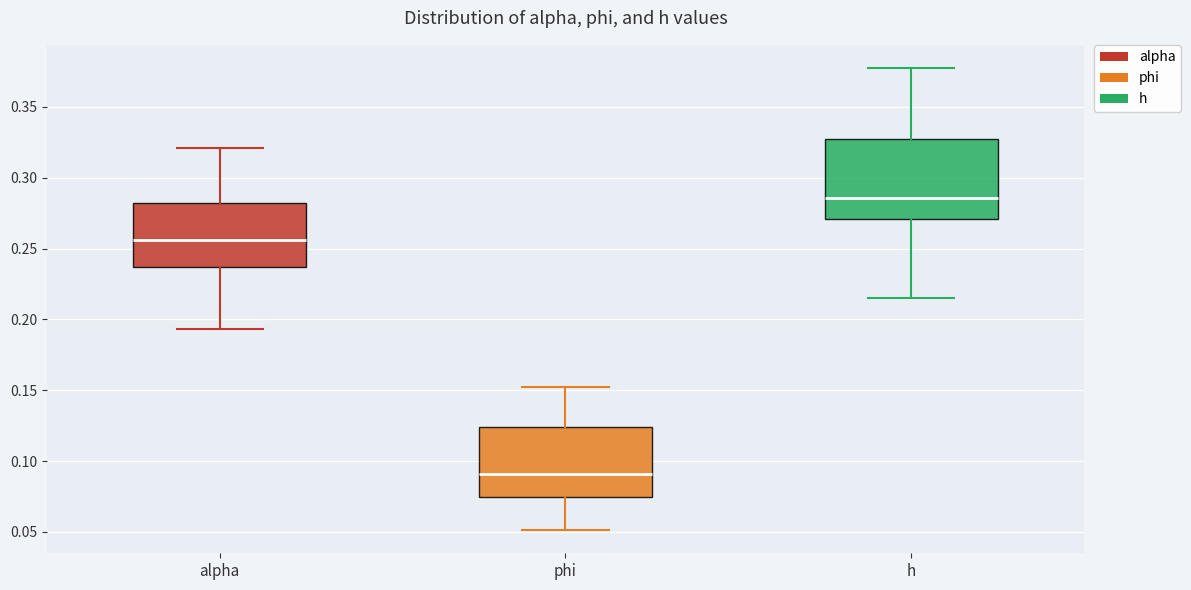

Where is the upper edge of the box for h on the y-axis? The values are not printed on the chart, so give them approximately, as read against the axis.

0.325